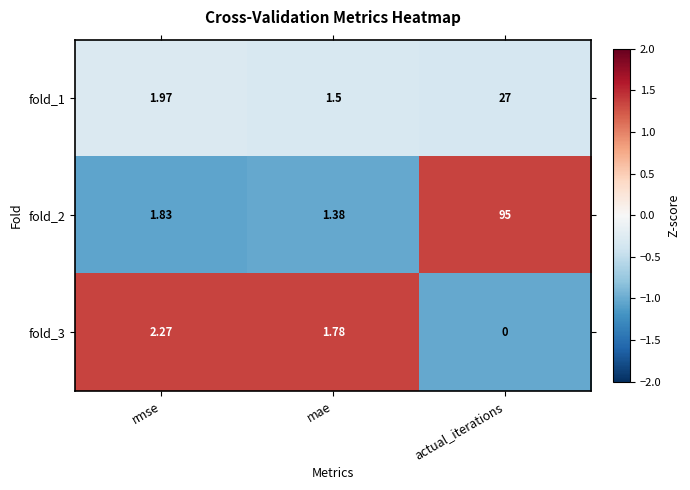

Rank the categories by fold_3 value from highest to lowest.

rmse, mae, actual_iterations